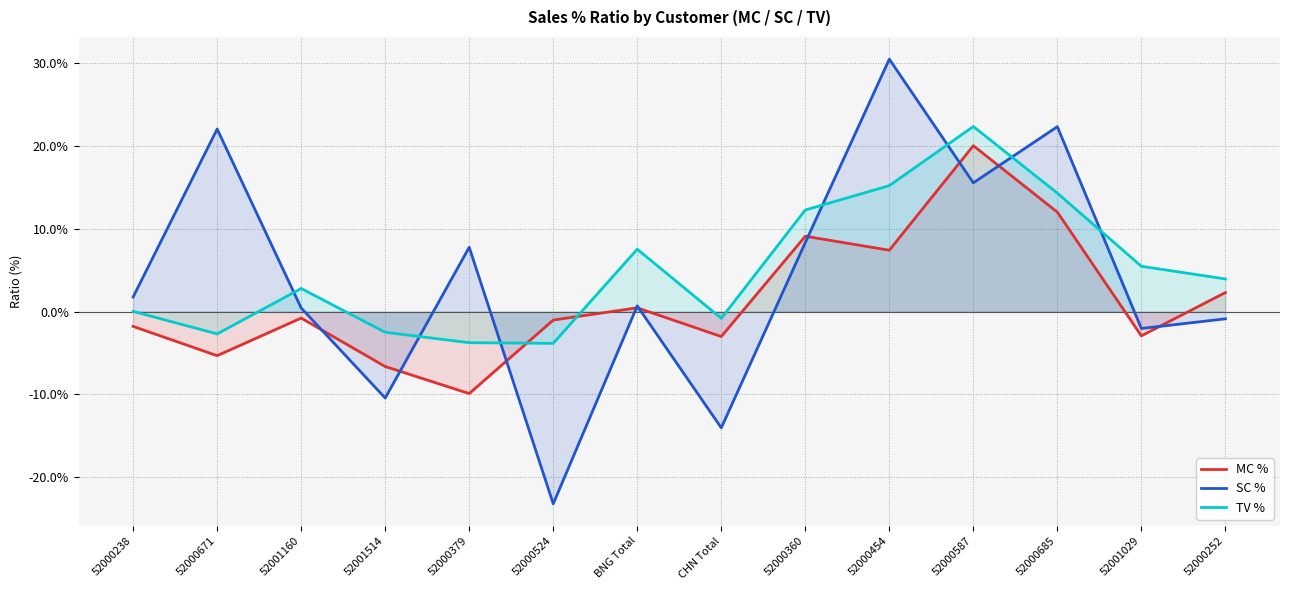

The value of SC % at BNG Total is 0.3. True or false?

False